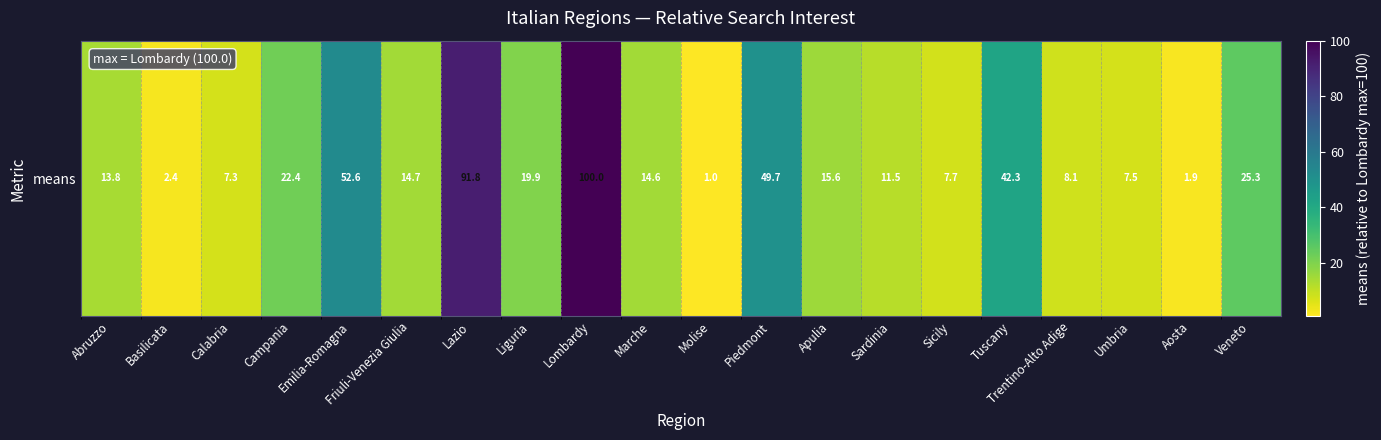

Approximately how many times larger is the value at Emilia-Romagna compared to Lombardy?

0.5